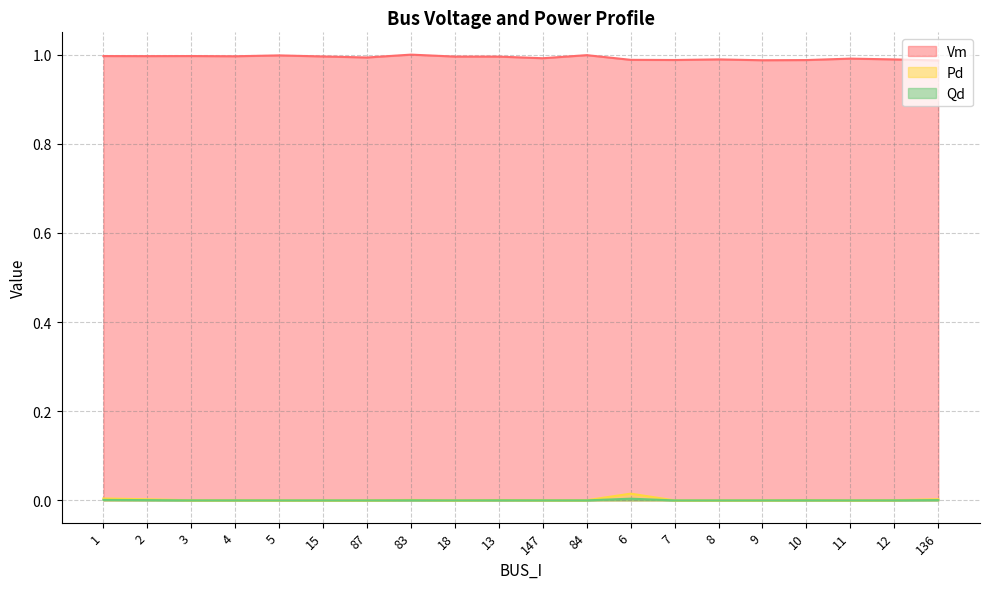

What is the average value of the Vm series?

1.0